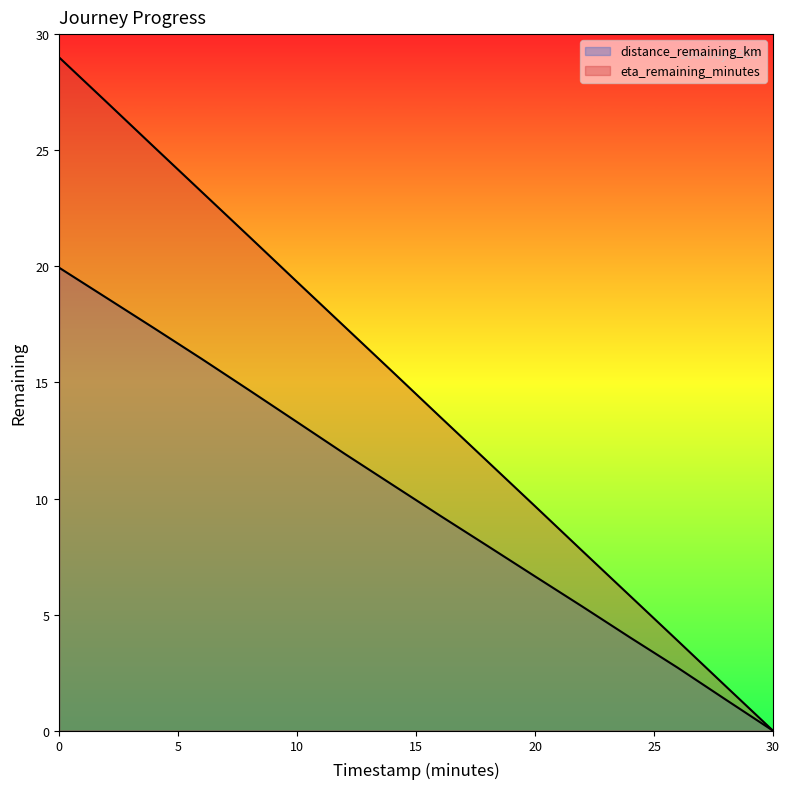

The eta_remaining_minutes series shows 29.0 at 0.0. True or false?

True